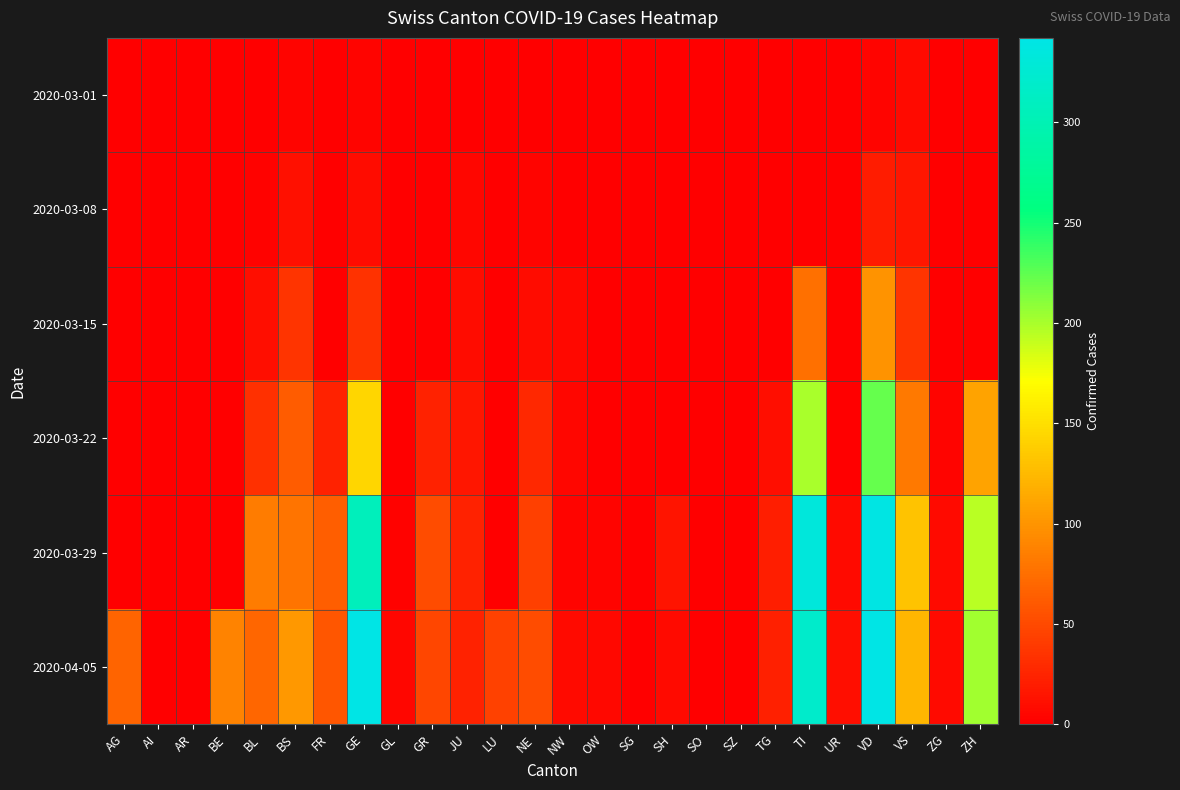

Count the number of categories in the chart.

26